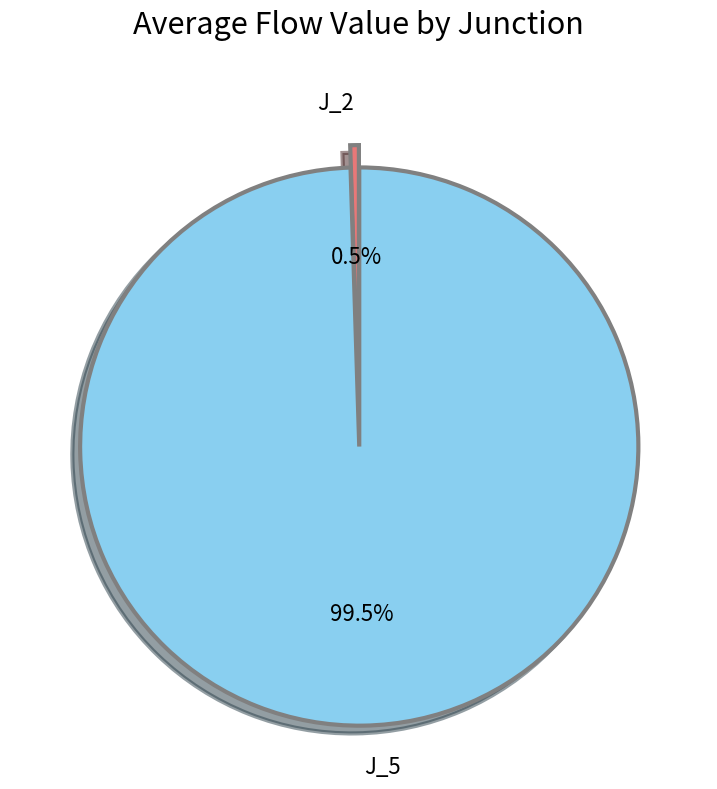

How many segments does this pie chart have?

2